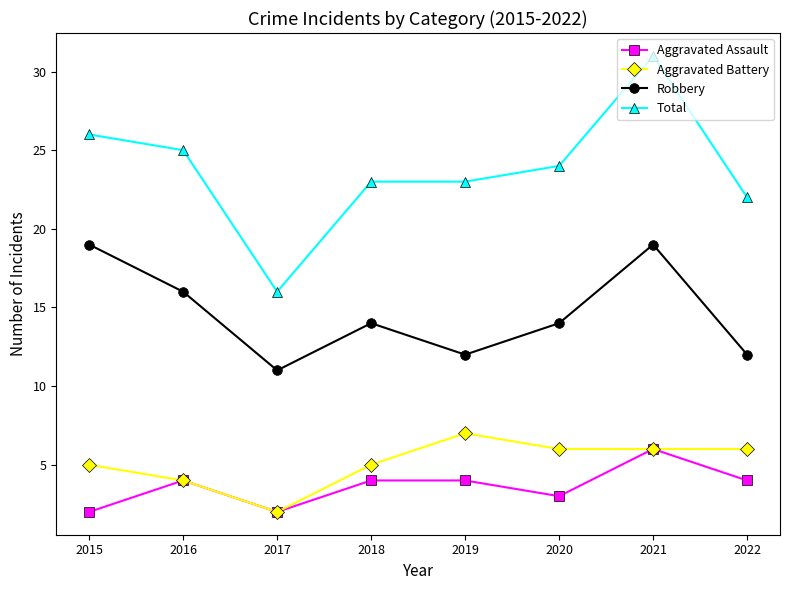

Which label corresponds to the largest value in the chart?

2021